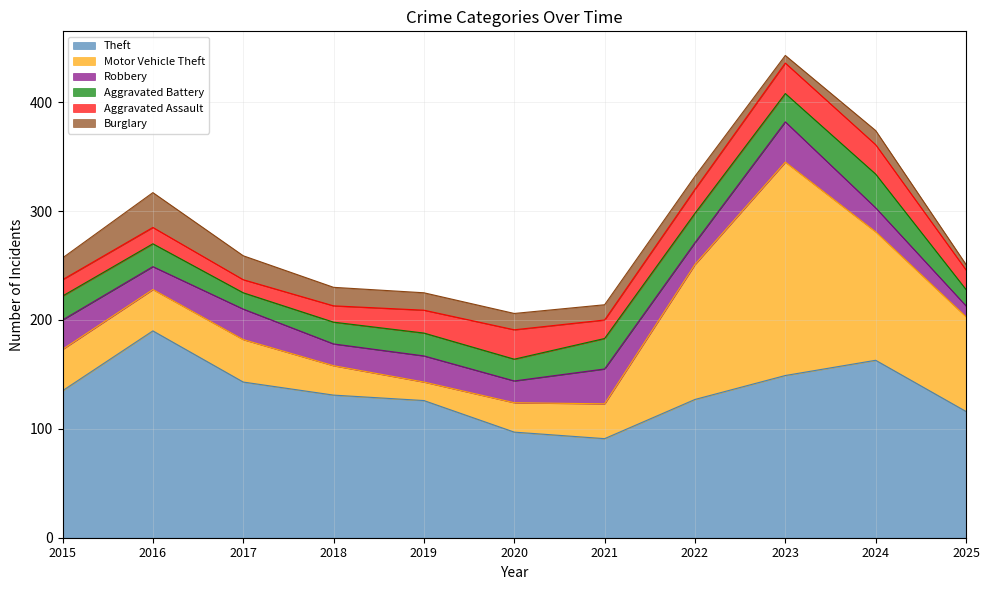

Reading left to right, extract all data points from this chart.

Theft: 135	190	143	131	126	97	91	127	149	163	116
Motor Vehicle Theft: 38	38	39	27	17	27	32	124	196	118	87
Robbery: 27	21	28	20	24	20	32	20	37	22	10
Aggravated Battery: 22	21	15	20	21	20	28	27	26	31	15
Aggravated Assault: 15	15	12	15	21	27	17	22	28	27	18
Burglary: 20	32	22	17	16	15	14	12	7	13	5